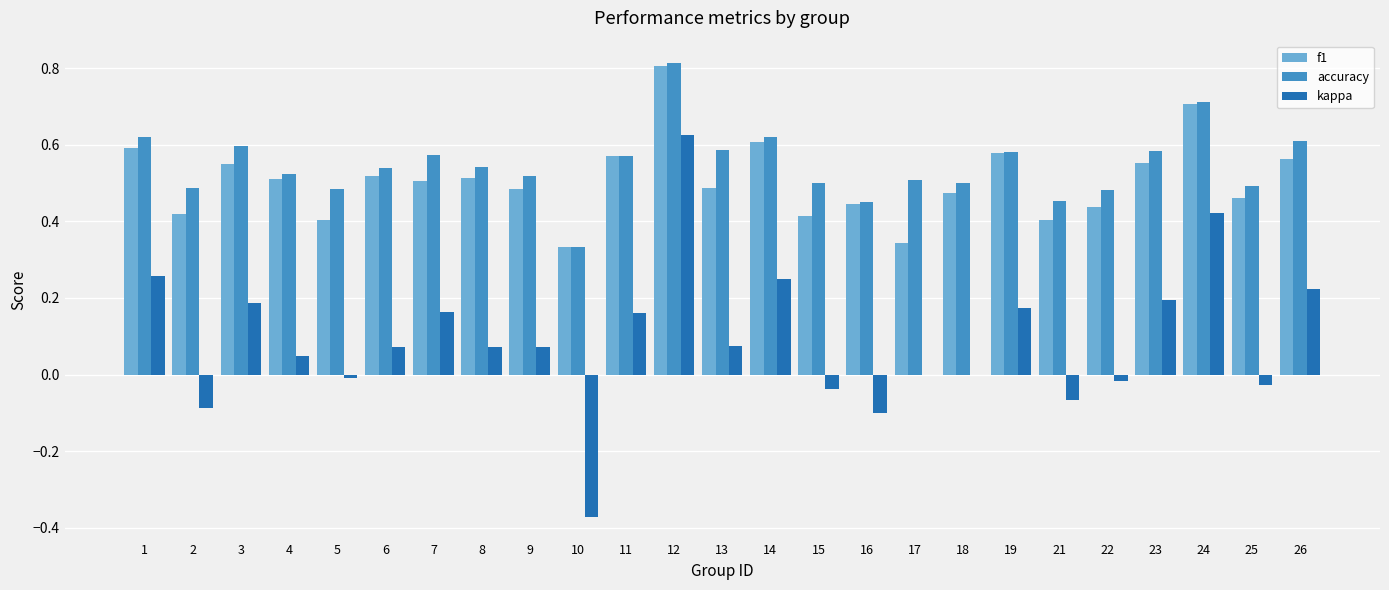

What is the highest value of the f1 series?

0.8